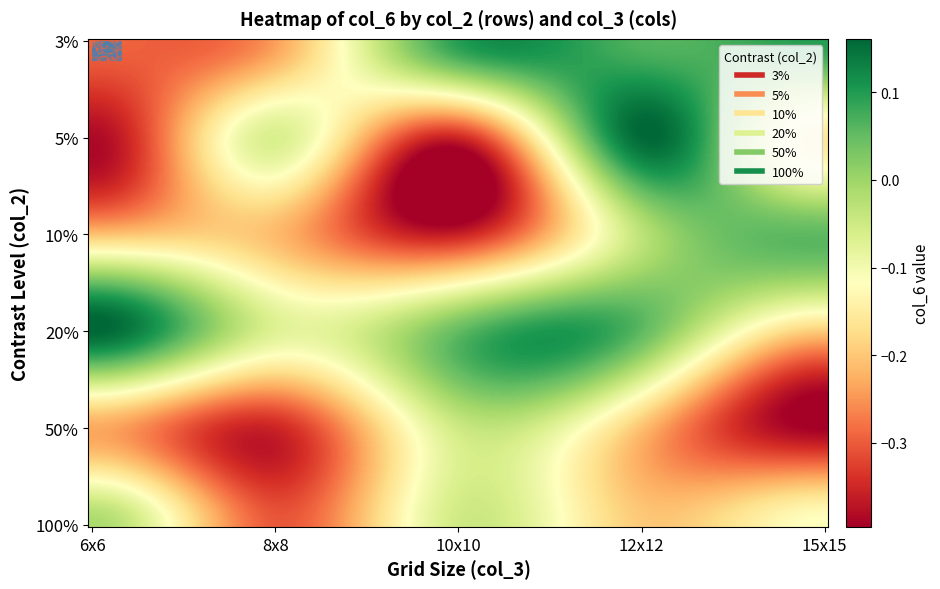

What is the lowest value of the 20% series?

-0.2